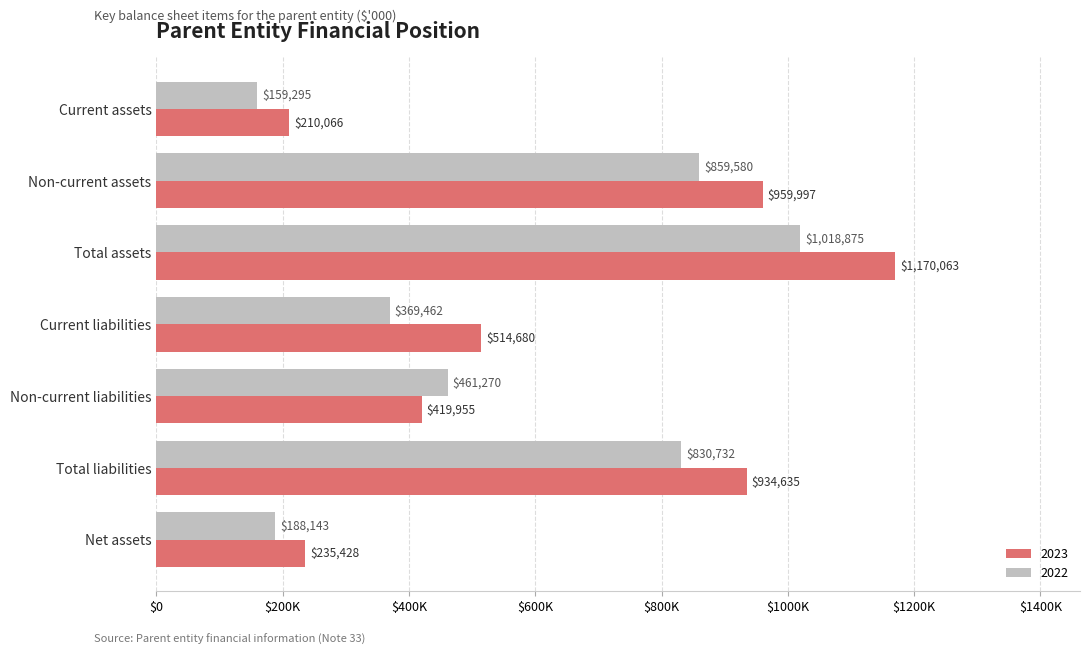

Reading left to right, what are all the values shown in this chart?

2023: Current assets=210066	Non-current assets=959997	Total assets=1170063	Current liabilities=514680	Non-current liabilities=419955	Total liabilities=934635	Net assets=235428
2022: Current assets=159295	Non-current assets=859580	Total assets=1018875	Current liabilities=369462	Non-current liabilities=461270	Total liabilities=830732	Net assets=188143